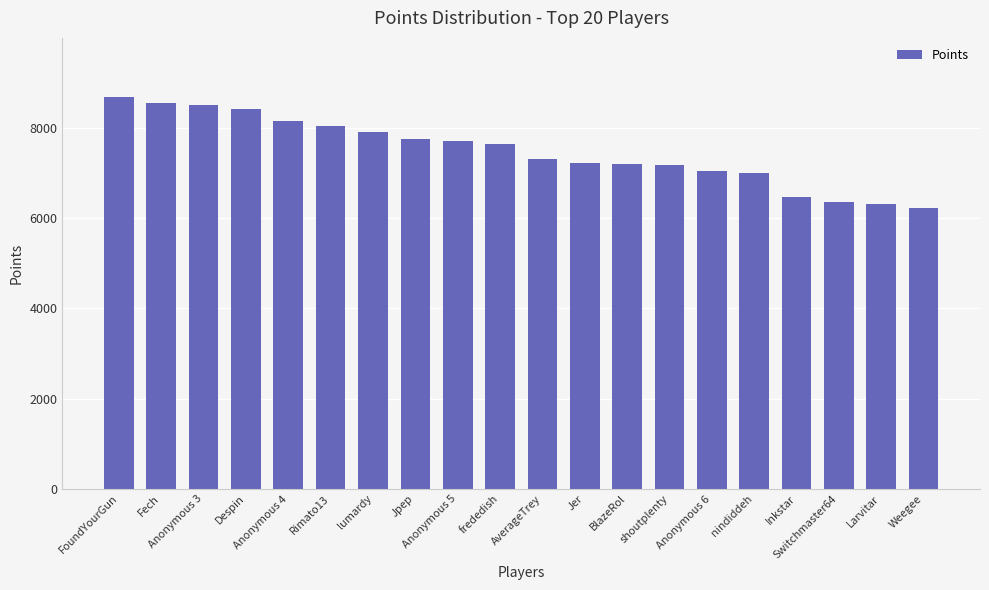

What is the value of the 3rd bar from the left?

8501